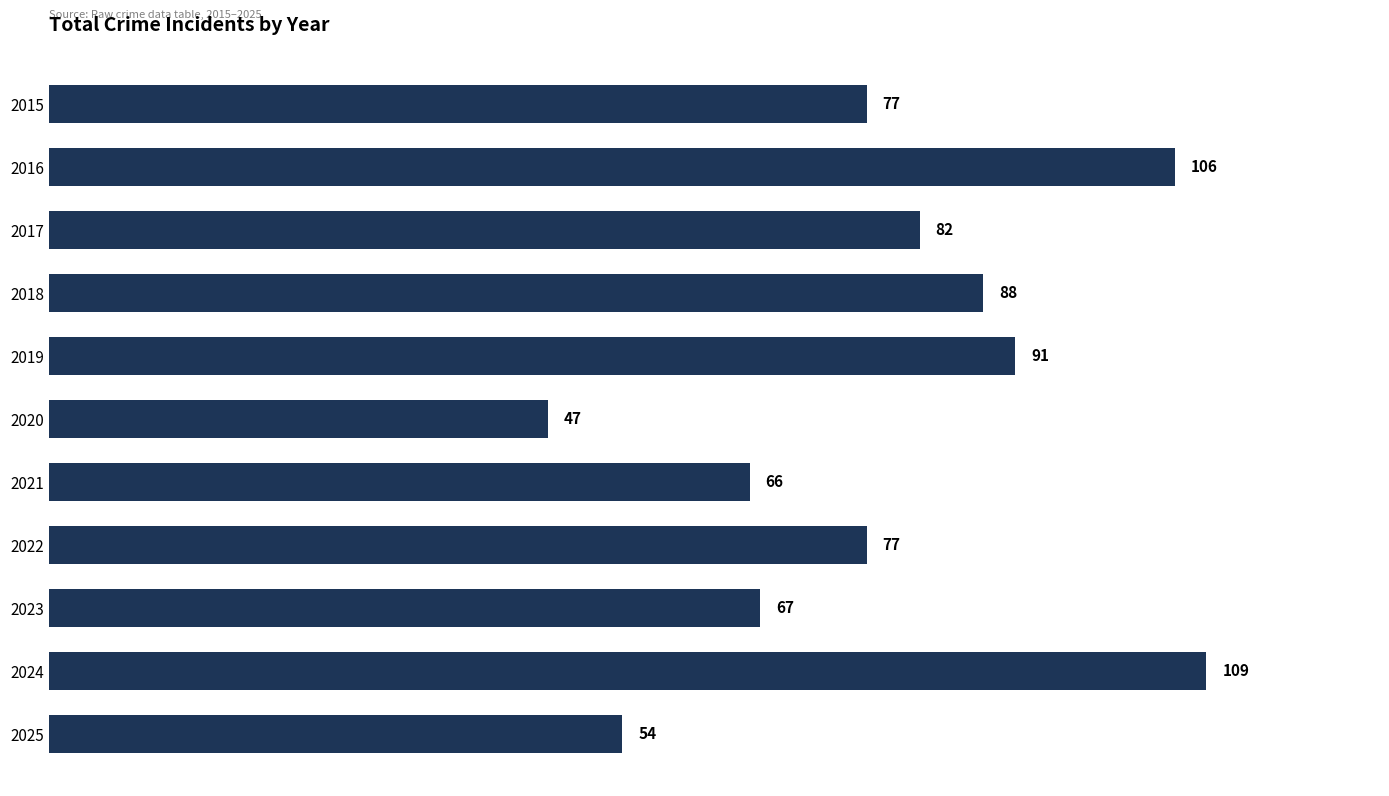

How many values are below 77?

4